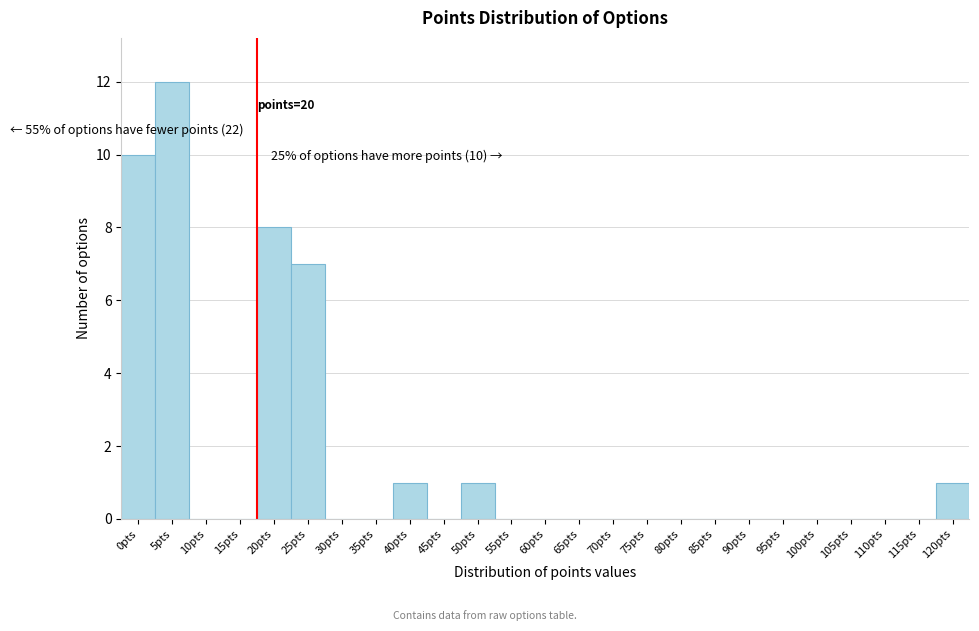

Reading left to right, list all the values displayed in this chart.

0pts=10	5pts=12	10pts=0	15pts=0	20pts=8	25pts=7	30pts=0	35pts=0	40pts=1	45pts=0	50pts=1	55pts=0	60pts=0	65pts=0	70pts=0	75pts=0	80pts=0	85pts=0	90pts=0	95pts=0	100pts=0	105pts=0	110pts=0	115pts=0	120pts=1